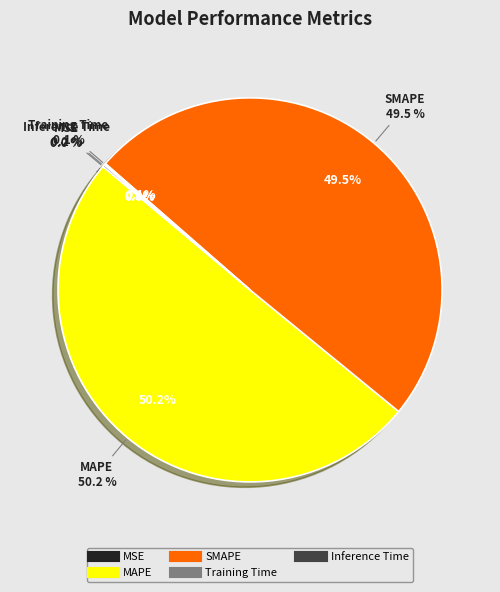

Is it true that SMAPE is 63% of the pie?

False